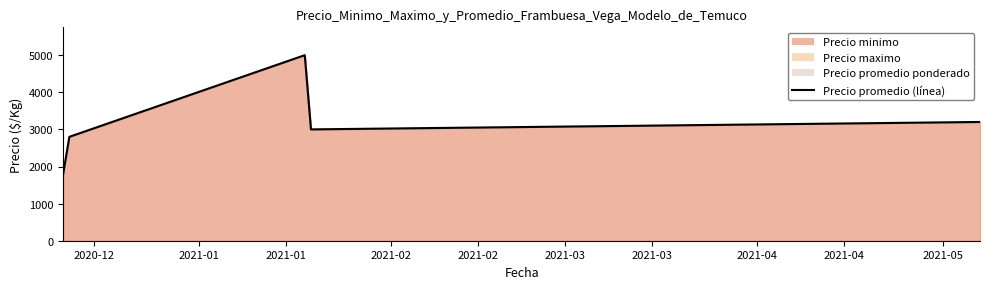

How many values exceed 3000?

2